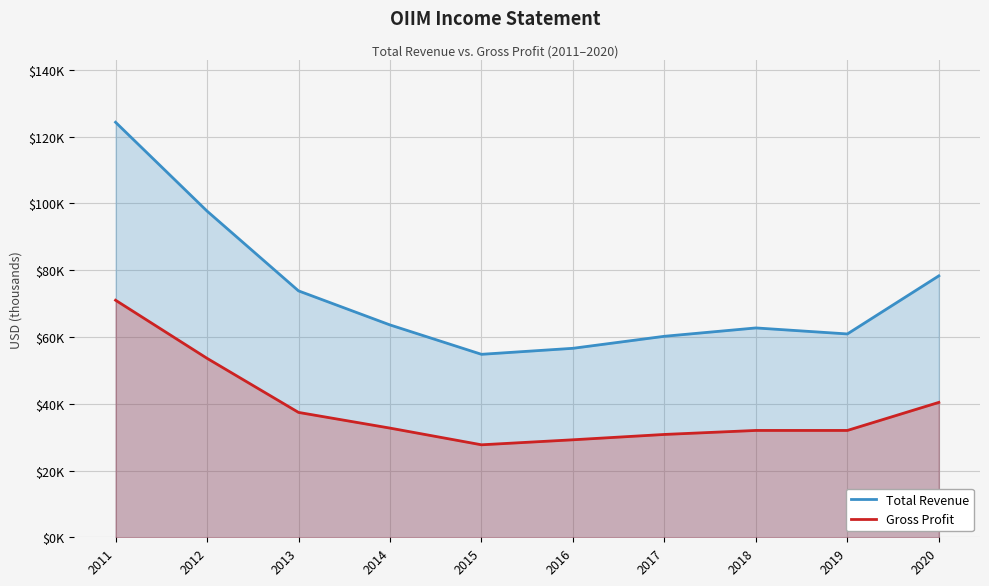

True or false: Total Revenue and Gross Profit intersect in this chart.

False